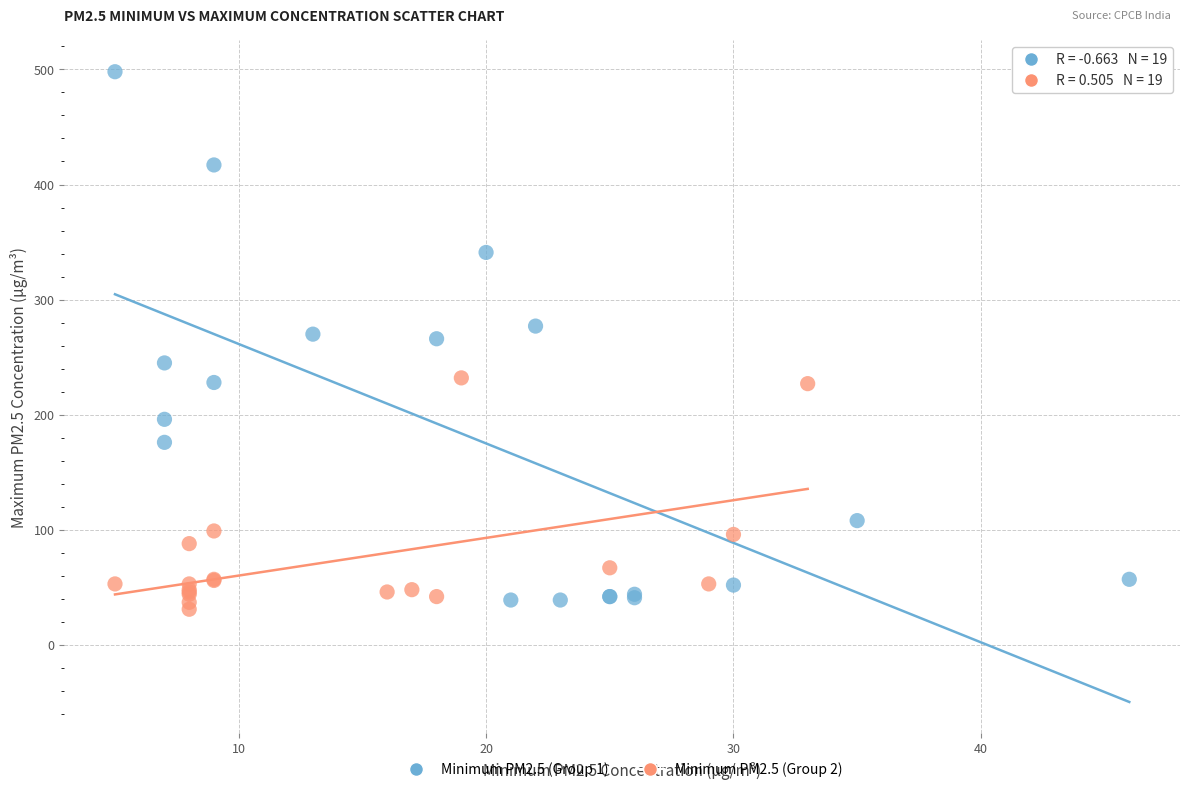

Which series has the widest spread of Y values?

Minimum PM2.5 (Group 1)